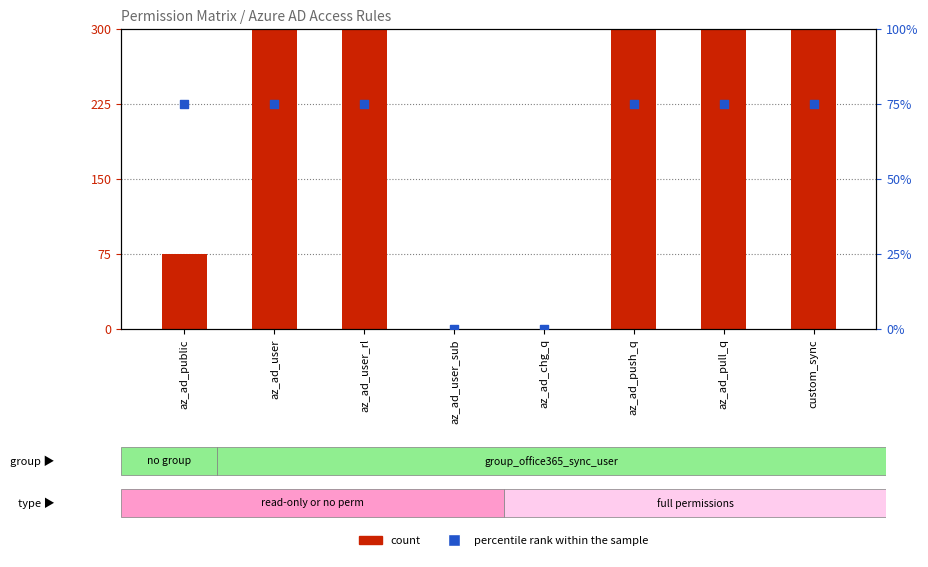

At which category is the sum across all series the highest?

az_ad_user